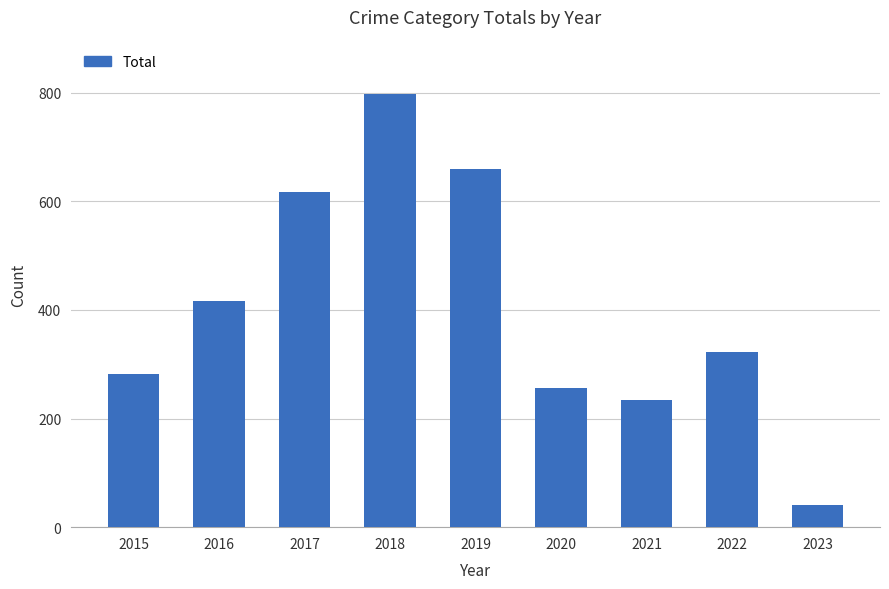

What is the difference between the maximum and minimum values?

756